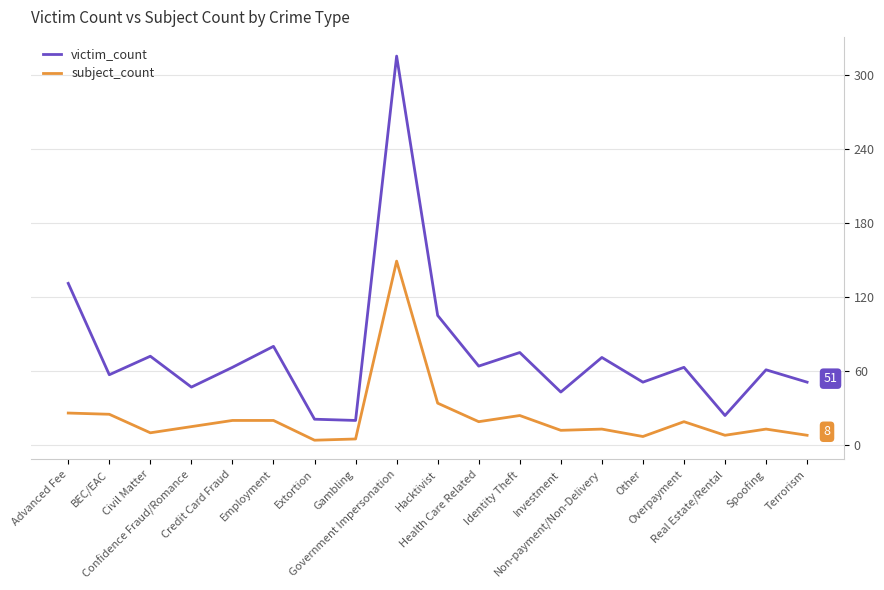

How many lines are shown in the chart?

2